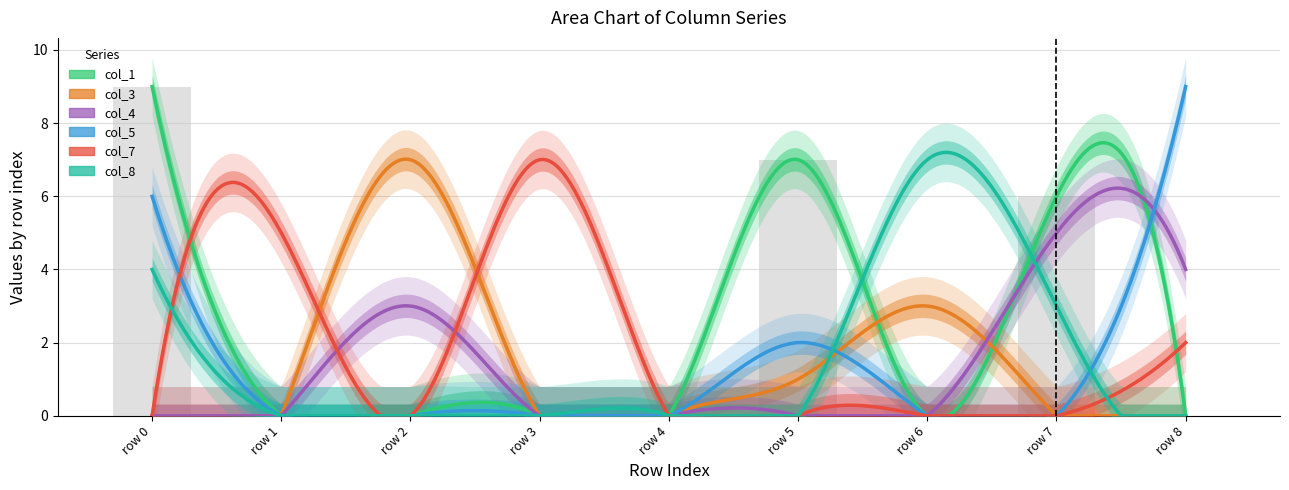

At which label is col_3 closest to 3?

6